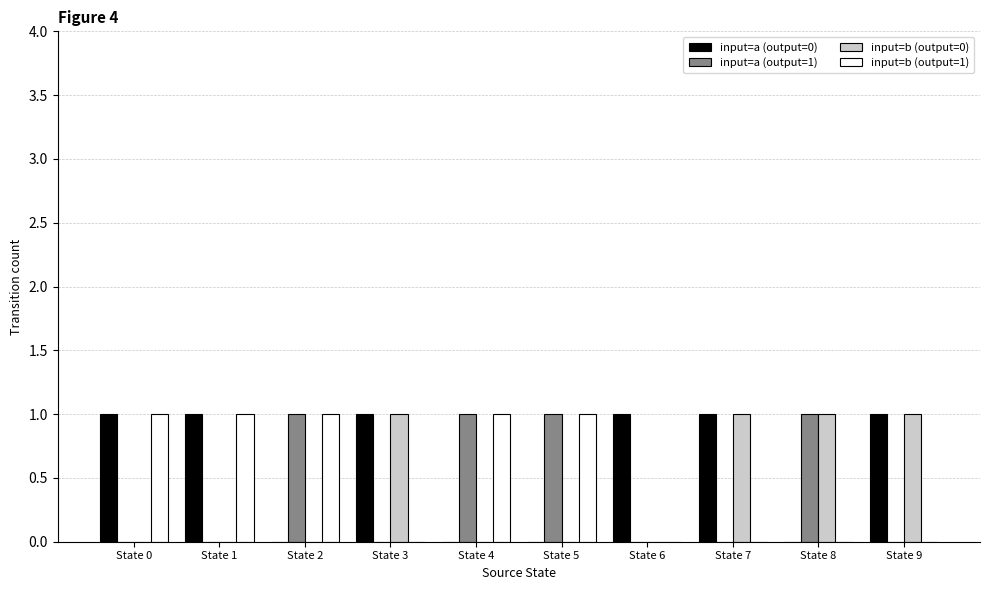

What is the total value across all series at State 0?

2